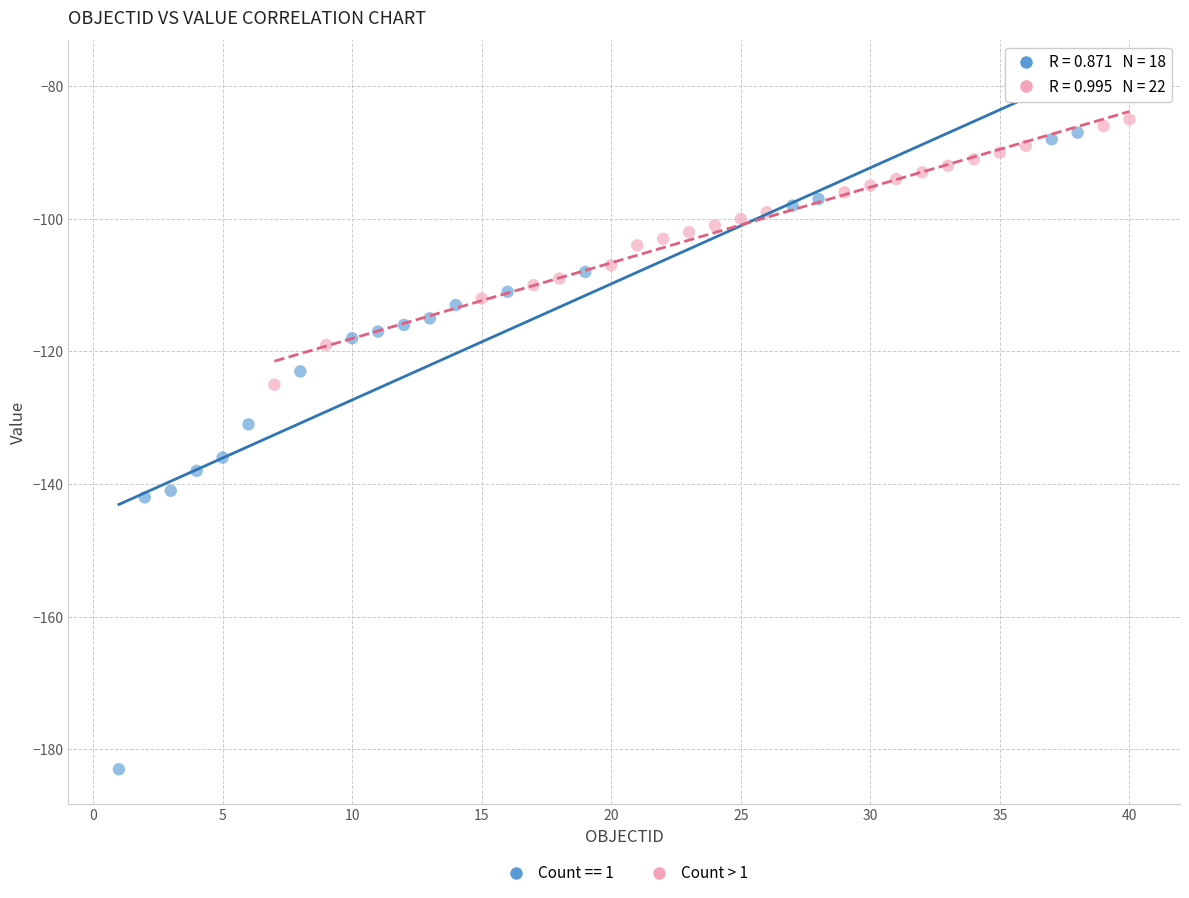

Which series has the widest spread of Y values?

Count == 1